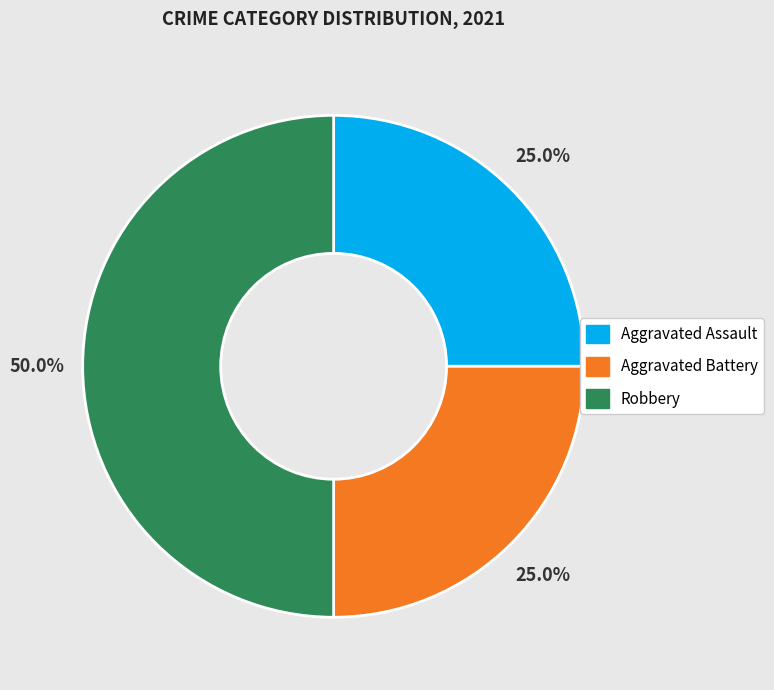

Is the sum of Robbery and Aggravated Battery greater than half?

Yes